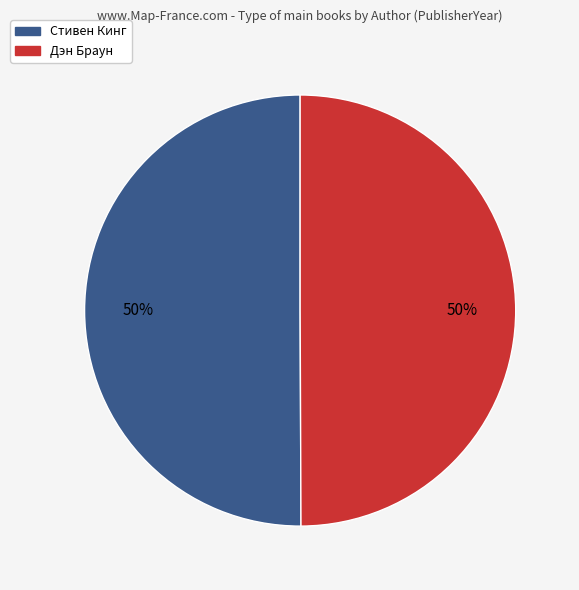

Is the sum of Дэн Браун and Стивен Кинг greater than half?

Yes